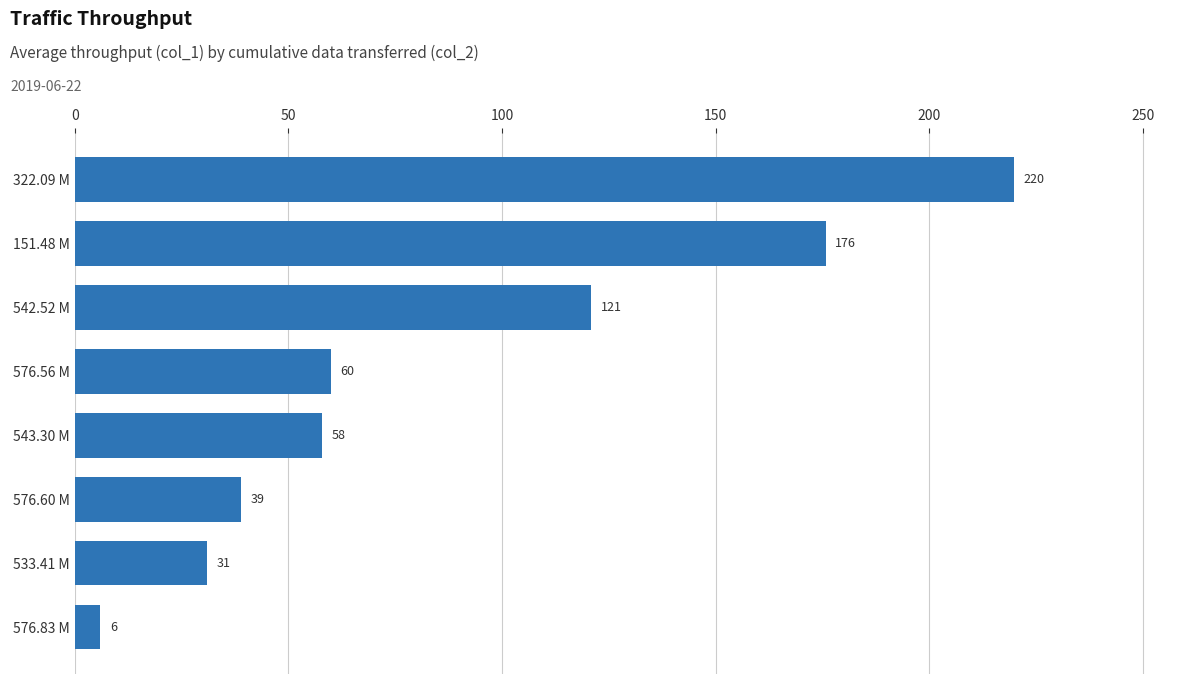

Rank the categories by value from lowest to highest.

576.83 M, 533.41 M, 576.60 M, 543.30 M, 576.56 M, 542.52 M, 151.48 M, 322.09 M